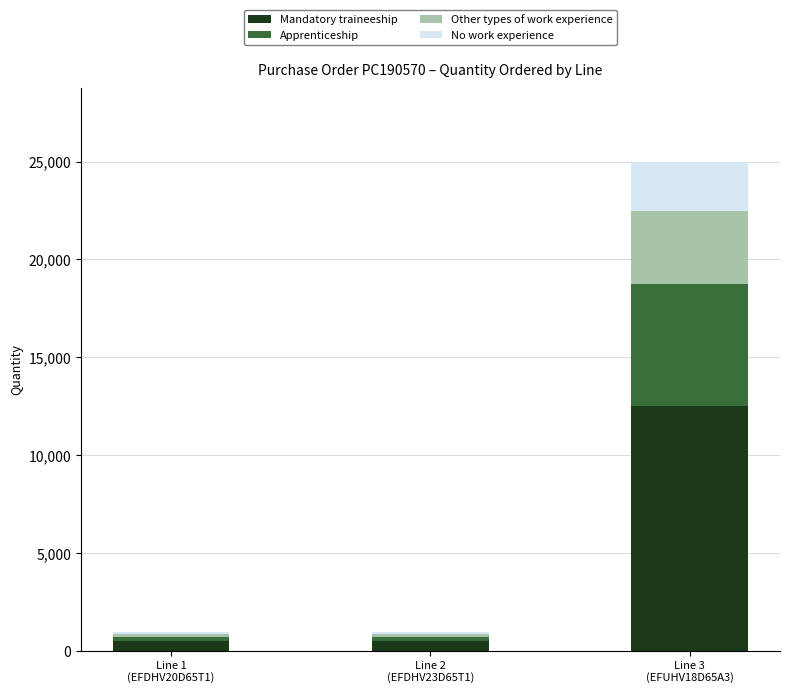

What are all the series names shown in the legend?

Mandatory traineeship, Apprenticeship, Other types of work experience, No work experience